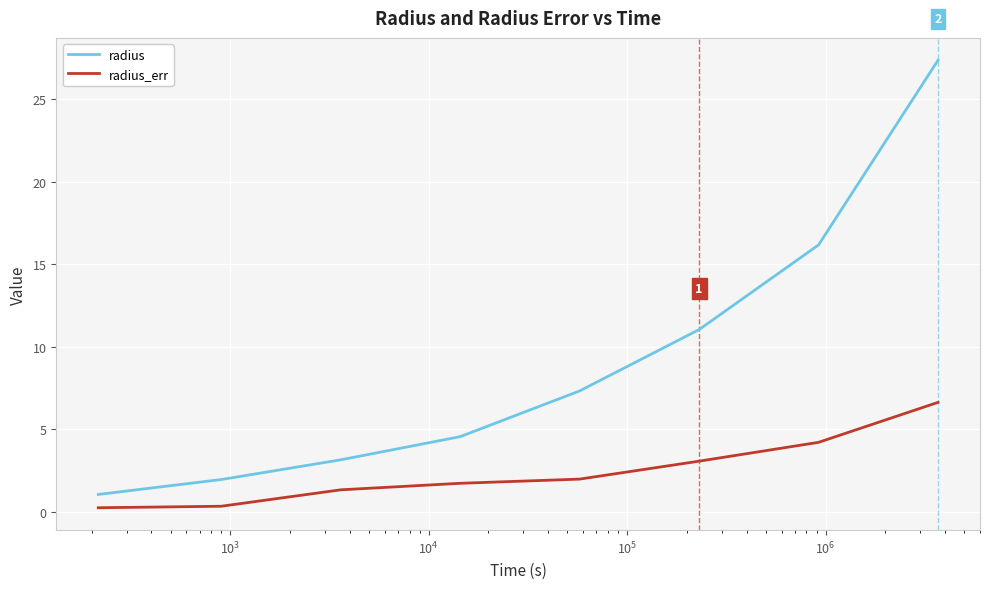

Reading left to right, list all the values displayed in this chart.

radius: 1.1	2.0	3.2	4.6	7.3	11.0	16.2	27.4
radius_err: 0.3	0.3	1.3	1.7	2.0	3.1	4.2	6.6